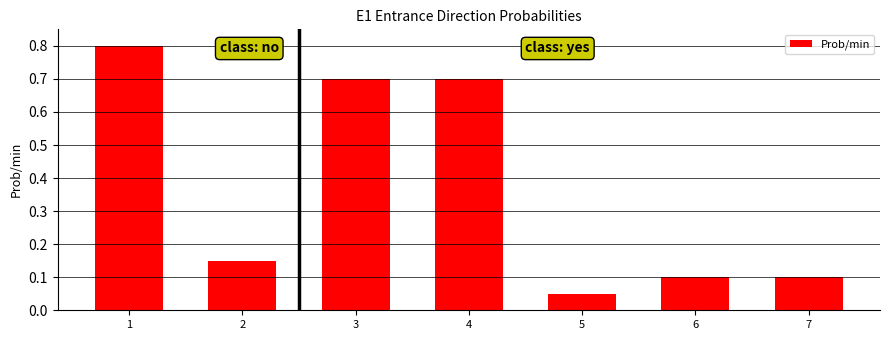

What is the change in value from 1 to 7?

-0.7